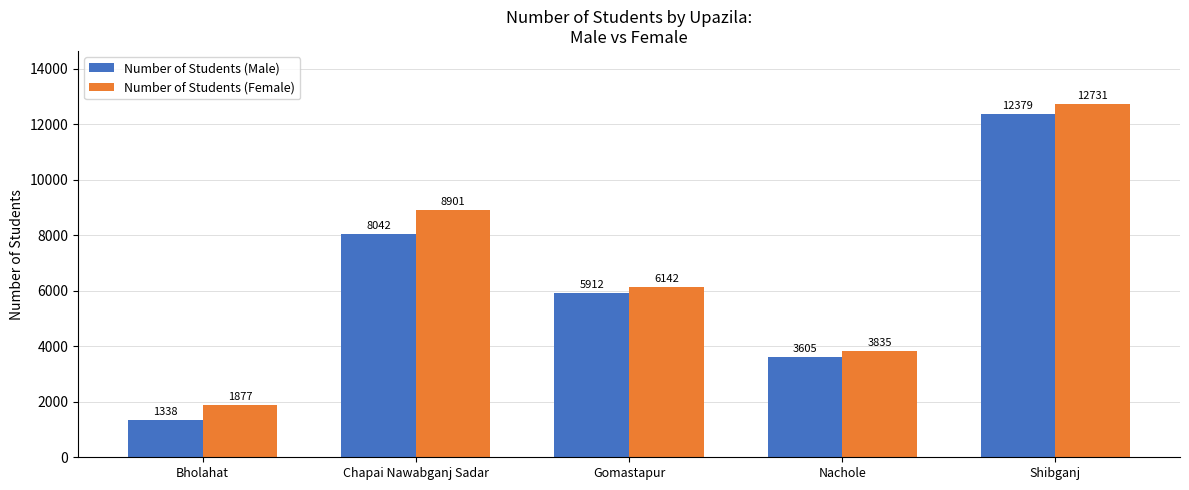

At Chapai Nawabganj Sadar, list the series in order from smallest to largest.

Number of Students (Male), Number of Students (Female)